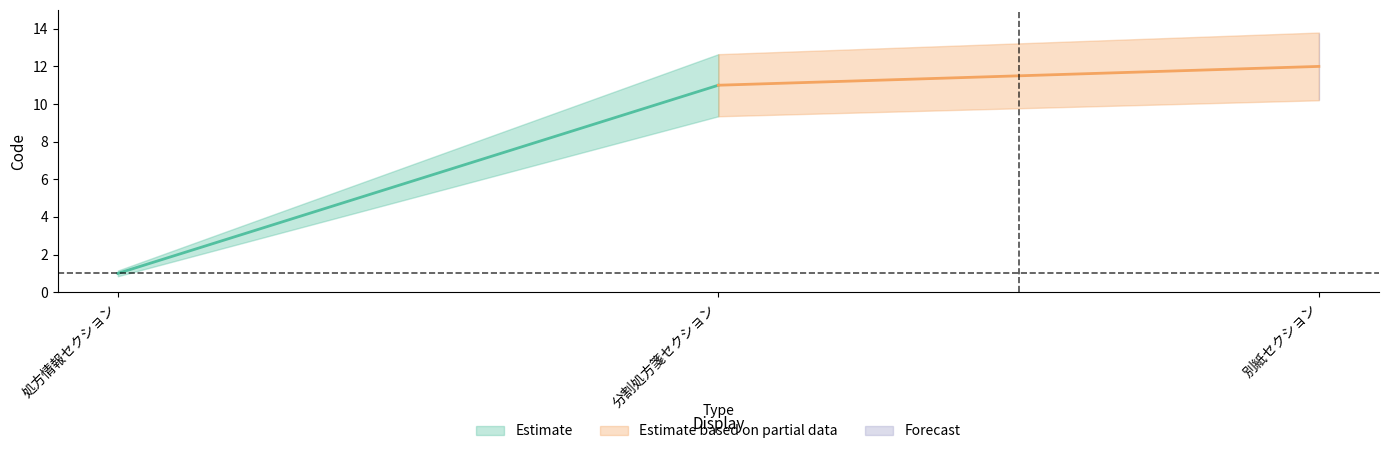

Approximately how many times larger is the value at 分割処方箋セクション compared to 処方情報セクション?

11.0